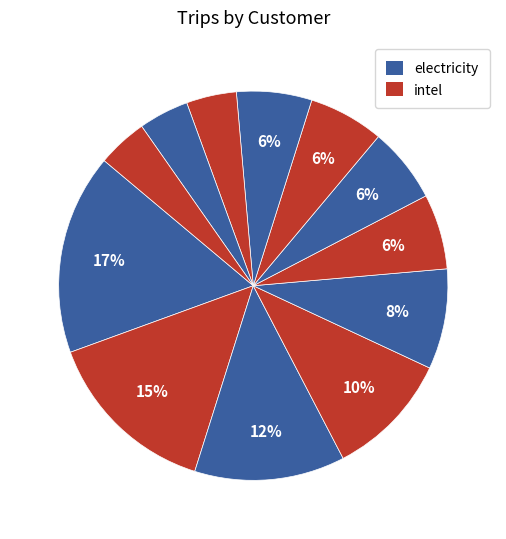

Is there any slice that represents more than half of the pie?

No